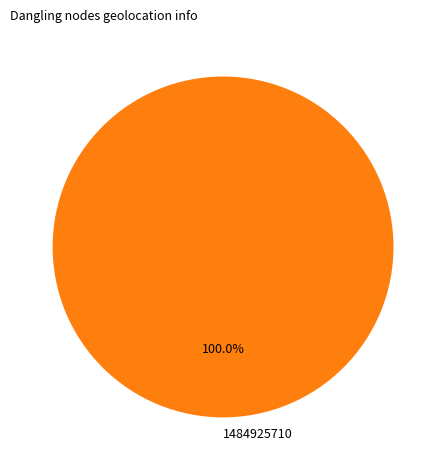

Which slice represents more than half of the pie?

1484925710